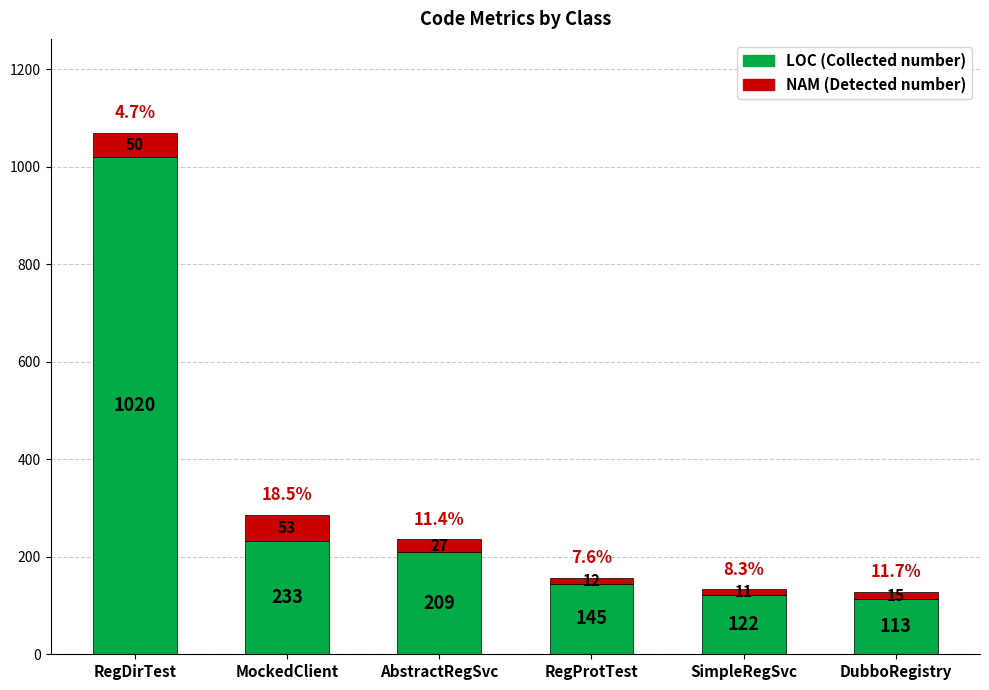

At which category is the sum across all series the highest?

RegDirTest